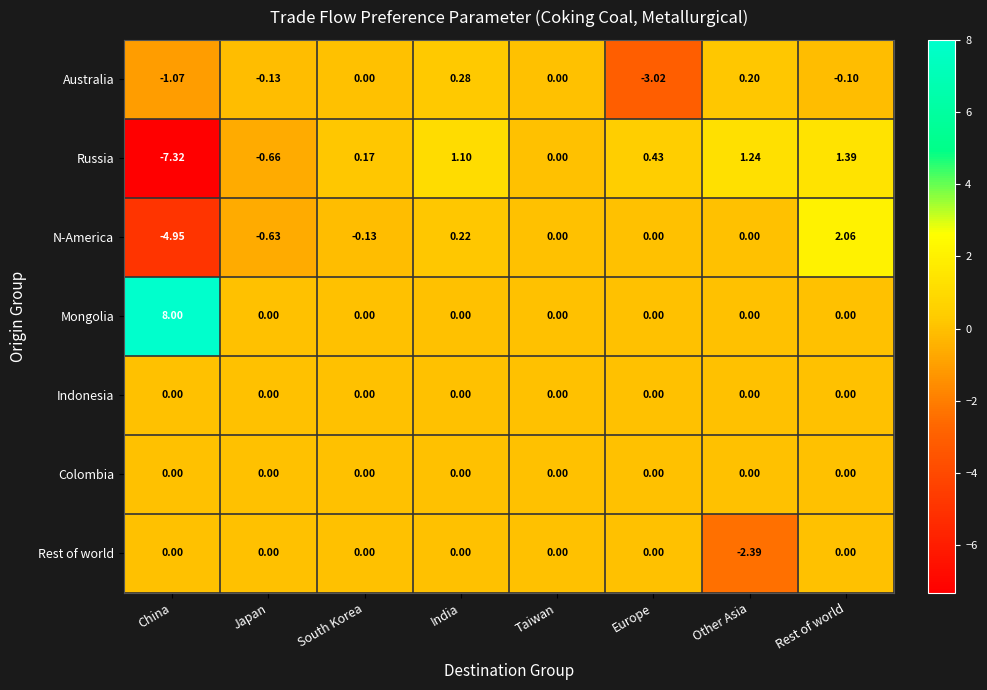

Which label corresponds to the largest value in the chart?

China